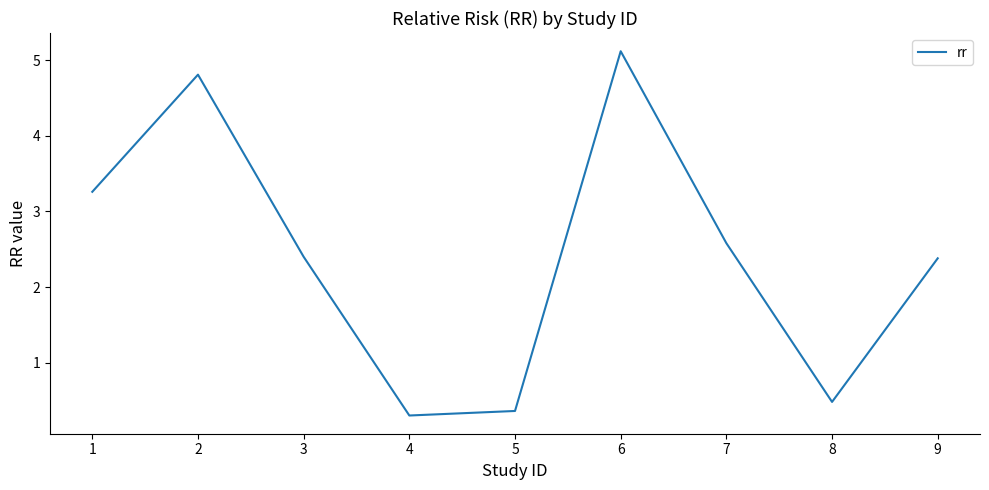

What is the difference between the maximum and minimum values?

4.8